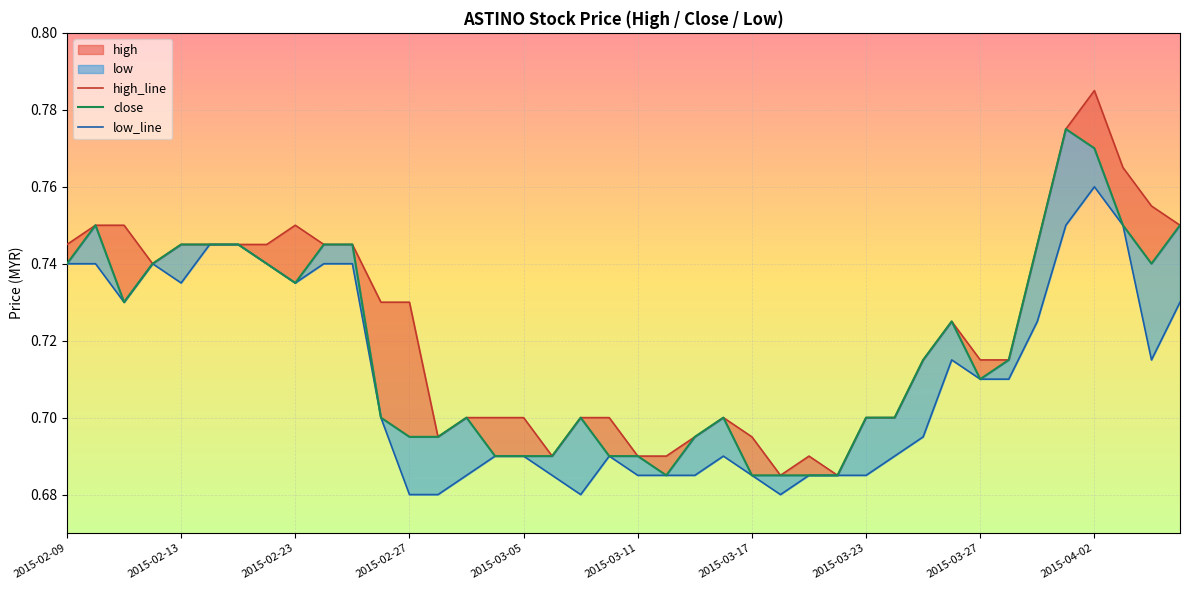

At 23, list the series in order from smallest to largest.

low_line, high_line, close